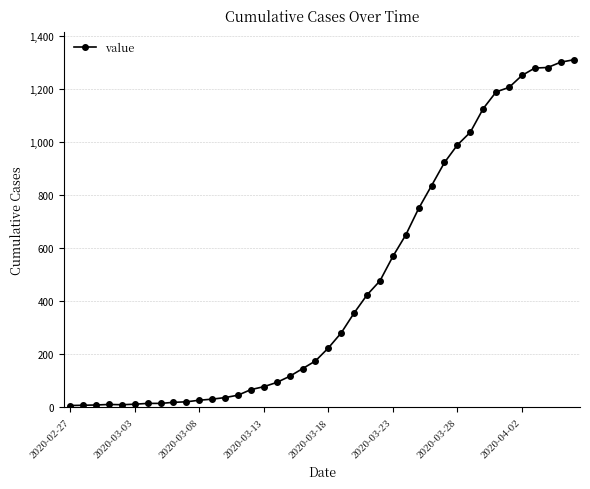

What is the value of the 38th point from the left?

1281